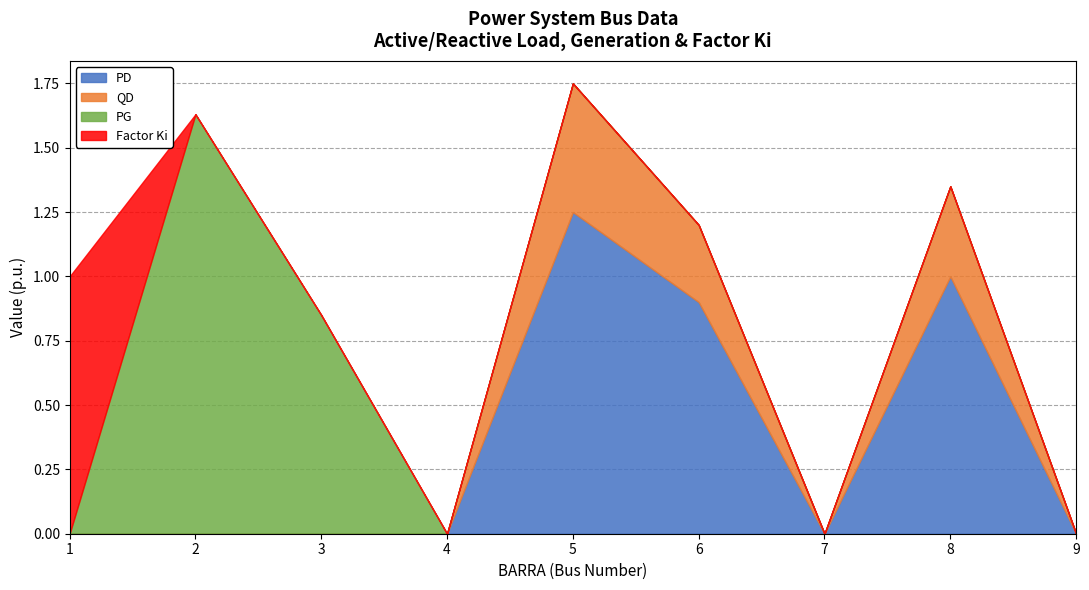

What is the total value across all series at 8?

1.4